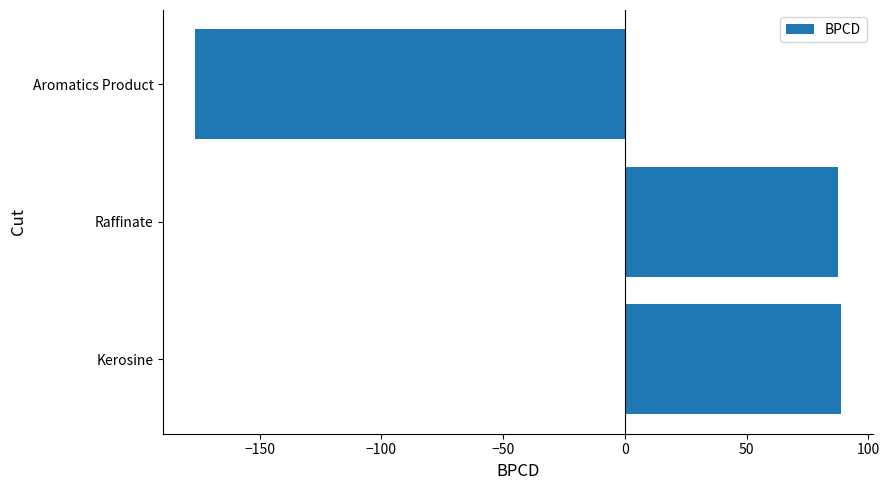

Where is the data nearest to the value -43?

Raffinate